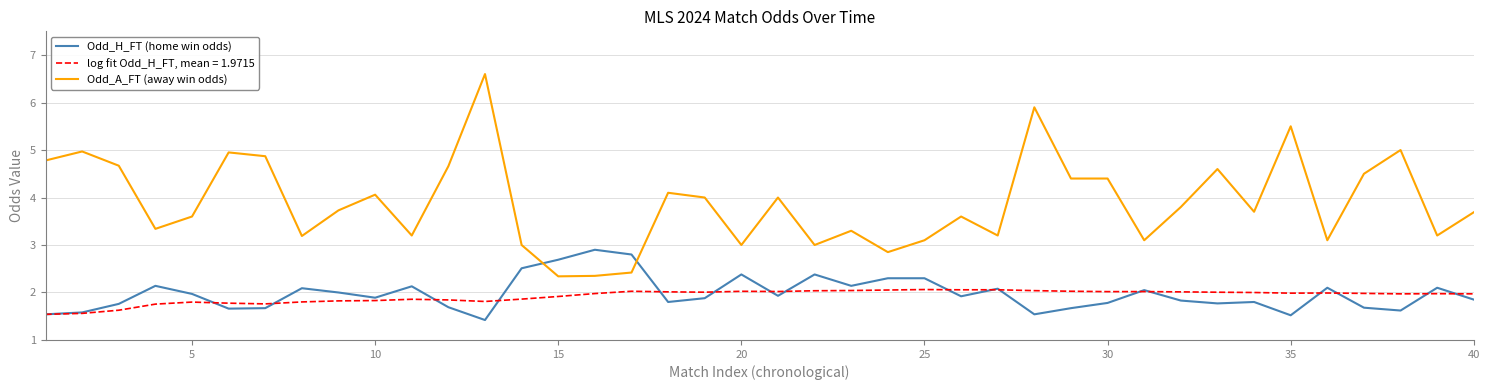

True or false: Odd_A_FT (away win odds) and log fit Odd_H_FT, mean = 1.9715 cross at least once.

False